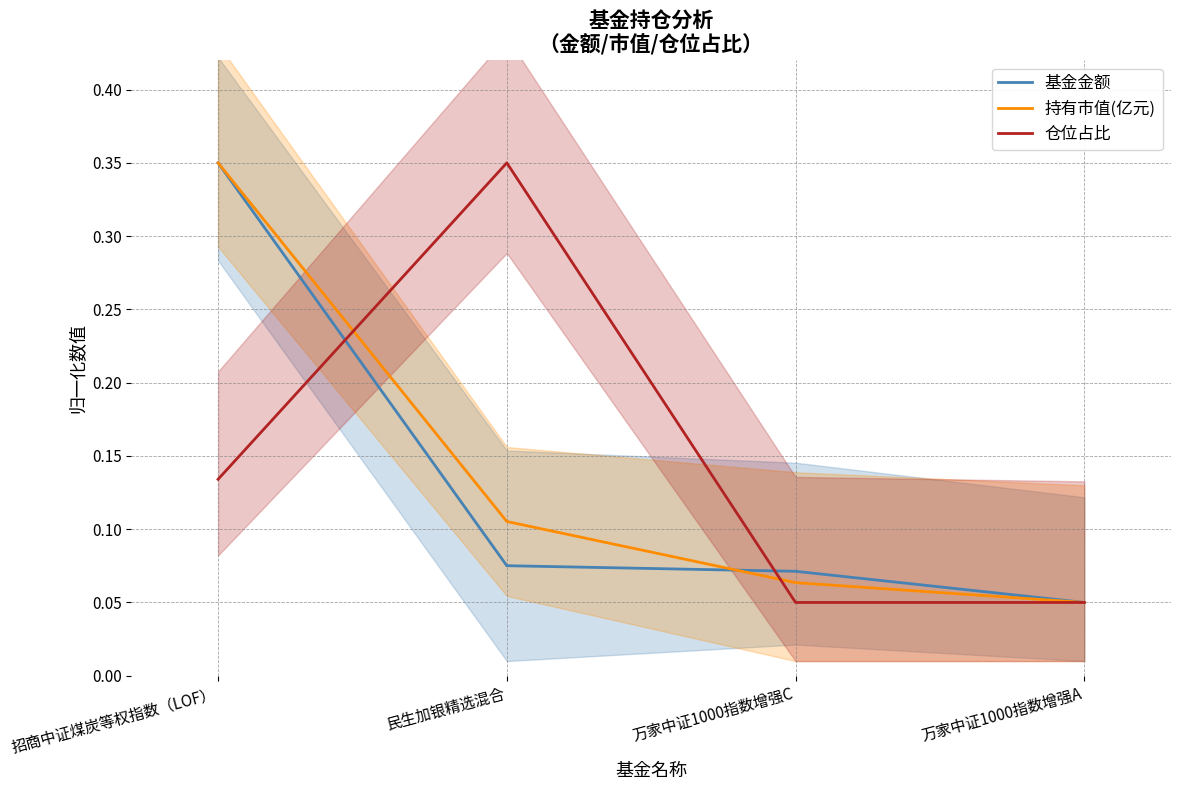

Rank the series at 万家中证1000指数增强A from lowest to highest value.

基金金额, 持有市值(亿元), 仓位占比